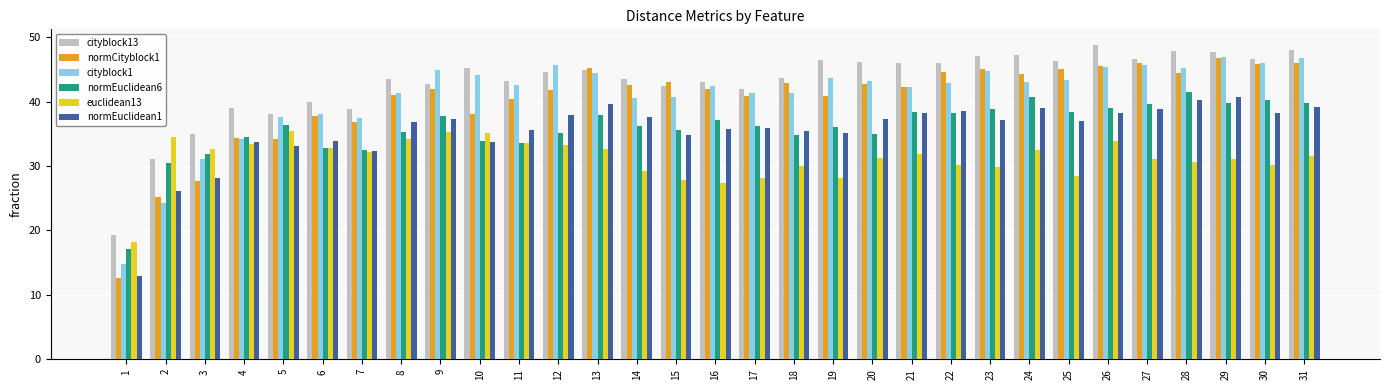

What is the highest value of the normEuclidean6 series?

41.6